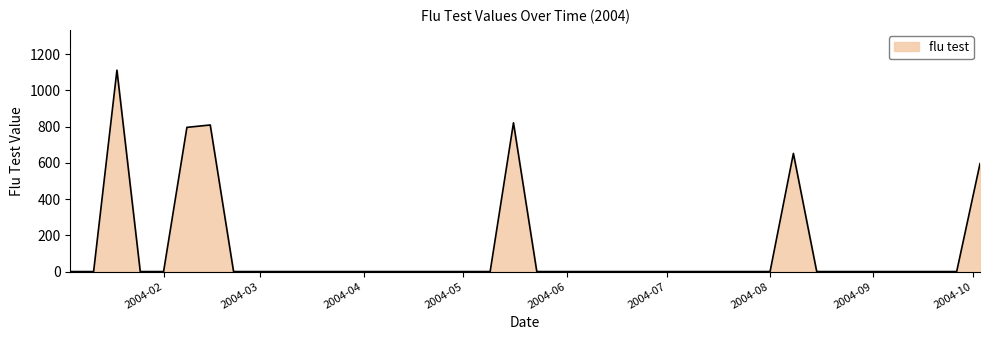

True or false: the data has more than 0 interior local peaks.

True